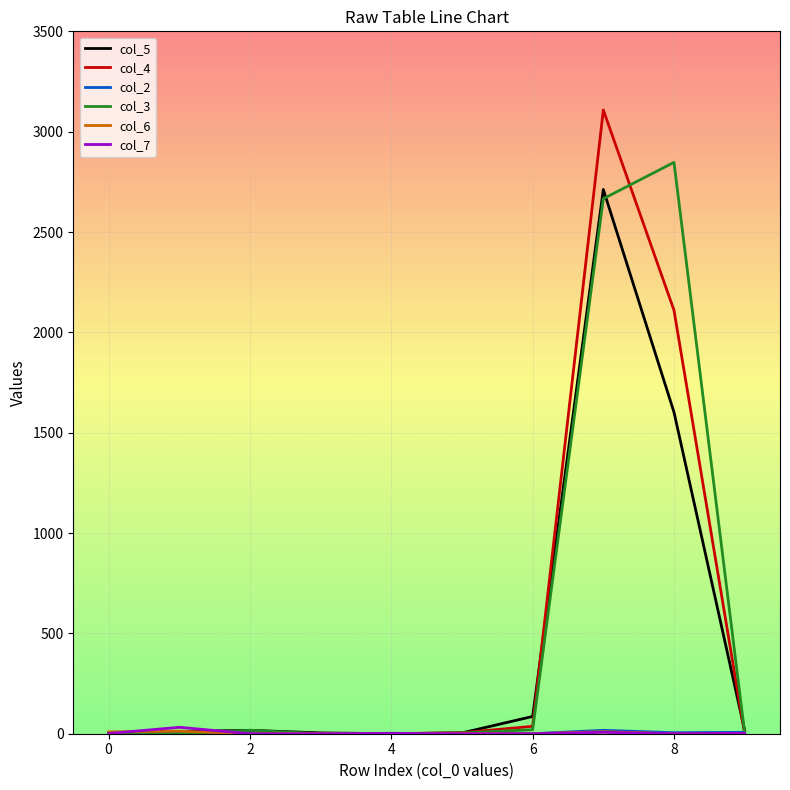

Which series has the widest spread of values?

col_4